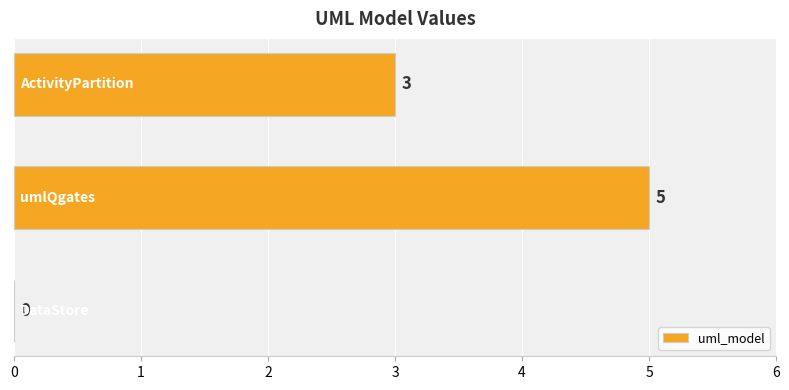

What is the sum of all values?

8